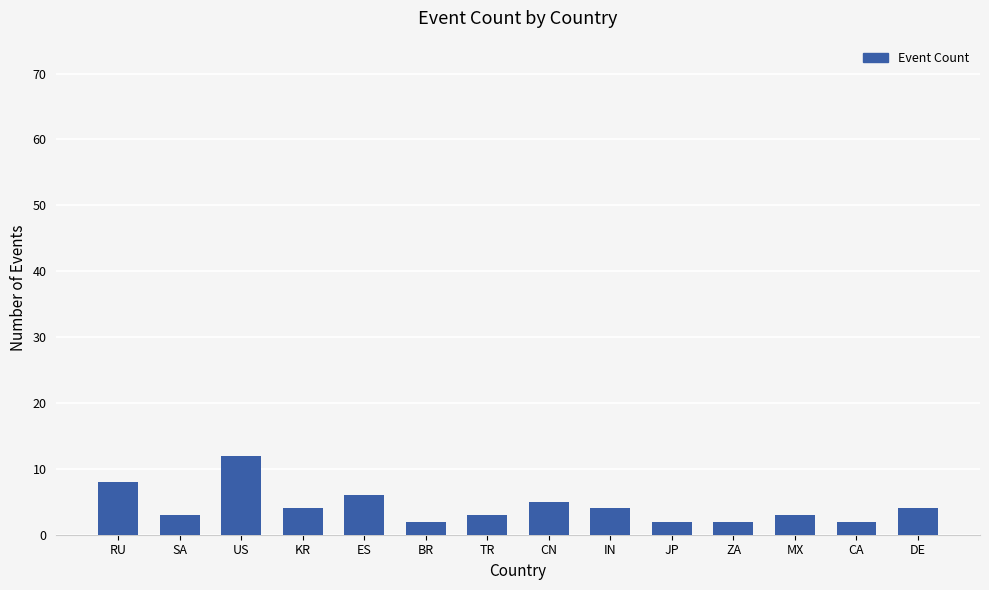

What is the label of the 9th bar from the left?

IN